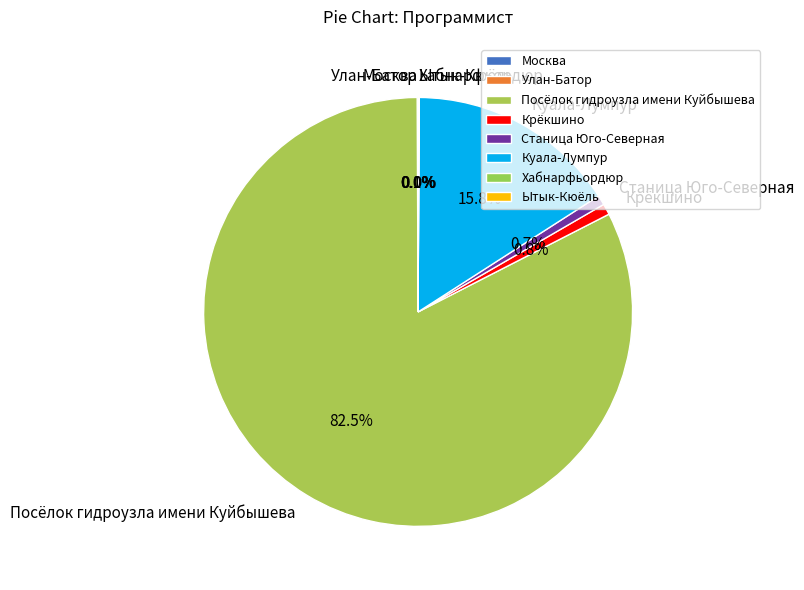

Do Посёлок гидроузла имени Куйбышева and Крёкшино together represent more than half of the pie?

Yes